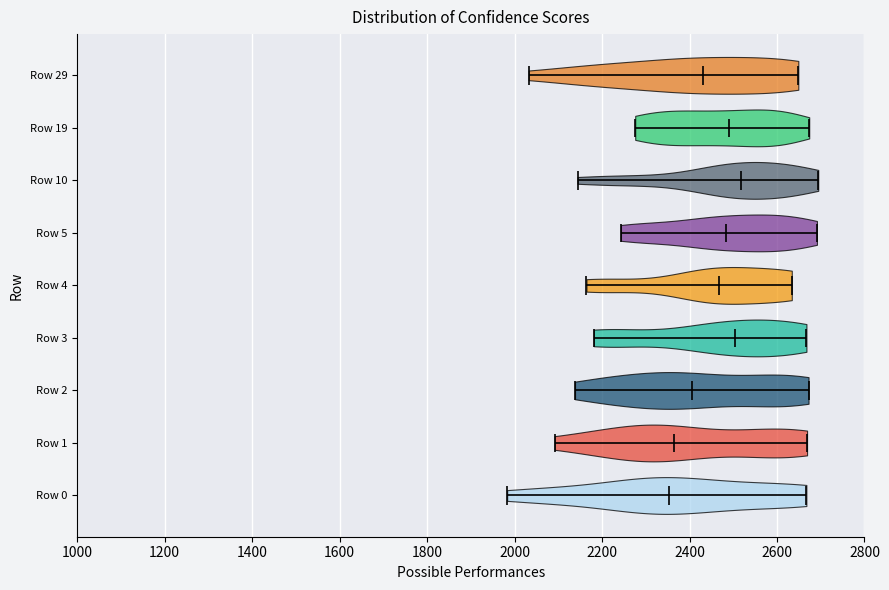

Reading bottom to top, read every violin against the x-axis: where its median line is, and the lowest and highest points it reaches. The values are not printed on the chart, so give them approximately, as read against the axis.

Row 0: median line 2360, lowest point 1980, highest point 2660
Row 1: median line 2360, lowest point 2100, highest point 2660
Row 2: median line 2400, lowest point 2140, highest point 2680
Row 3: median line 2500, lowest point 2180, highest point 2660
Row 4: median line 2460, lowest point 2160, highest point 2640
Row 5: median line 2480, lowest point 2240, highest point 2700
Row 10: median line 2520, lowest point 2140, highest point 2700
Row 19: median line 2500, lowest point 2280, highest point 2680
Row 29: median line 2440, lowest point 2040, highest point 2640